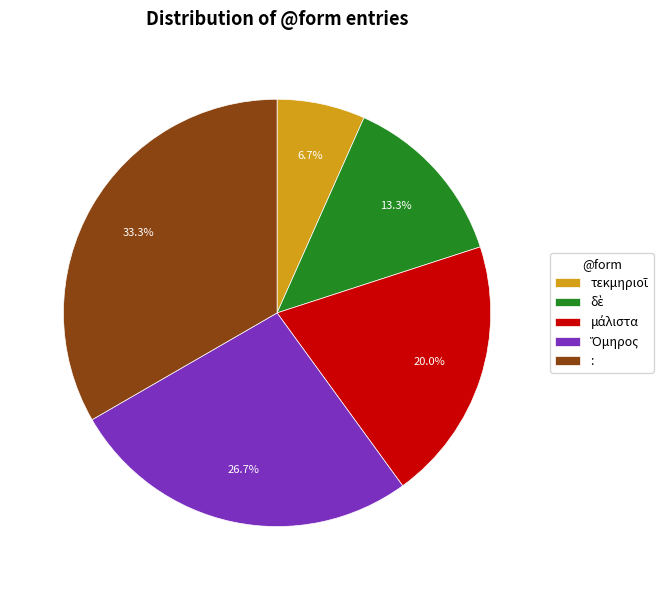

Is there a majority slice in this chart?

No